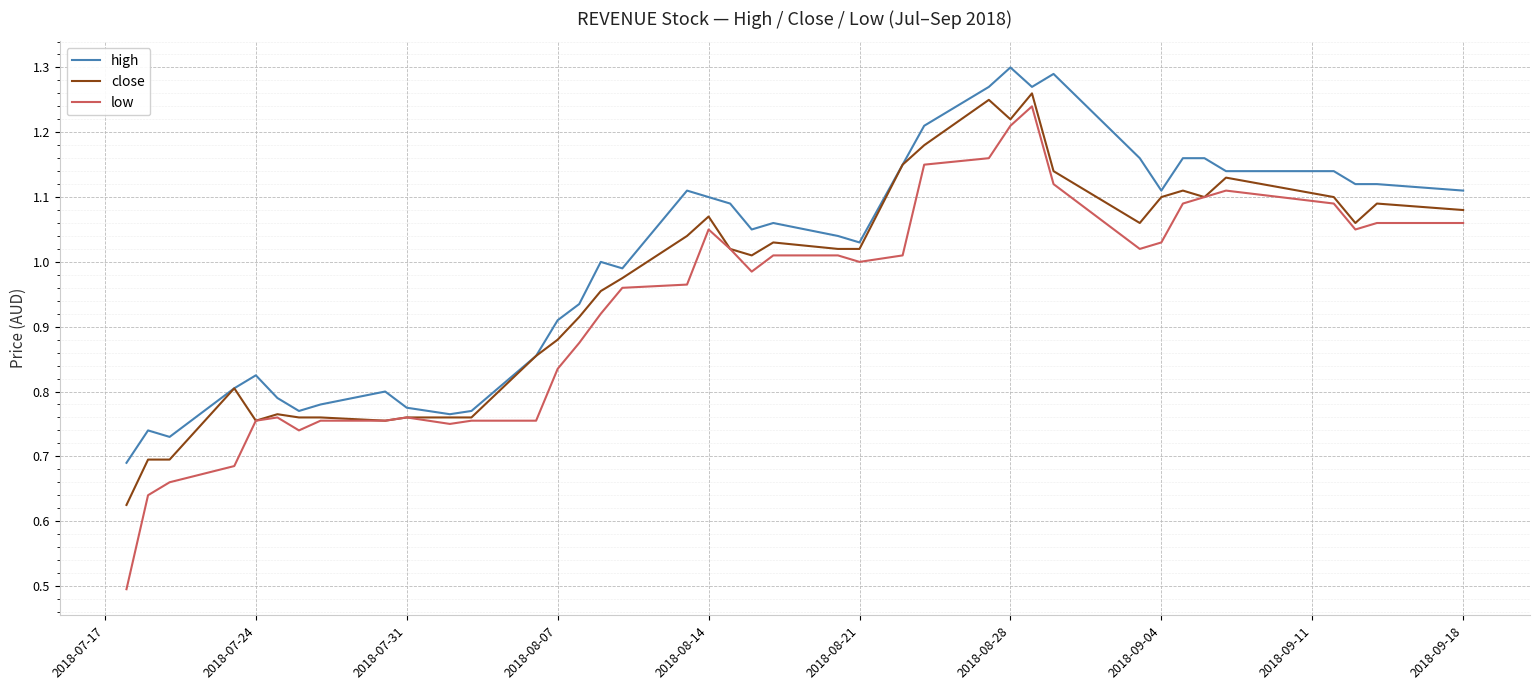

At how many categories does at least one series exceed 0?

40